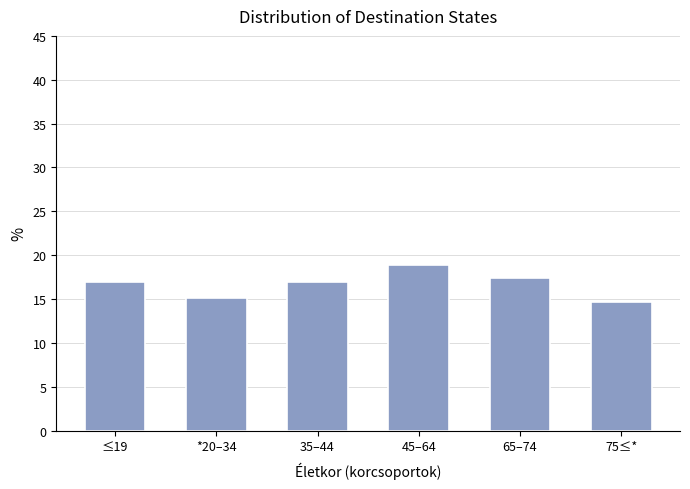

Reading right to left, transcribe all the data shown in this chart.

75≤*=14.7	65–74=17.4	45–64=18.9	35–44=17.0	*20–34=15.1	≤19=17.0